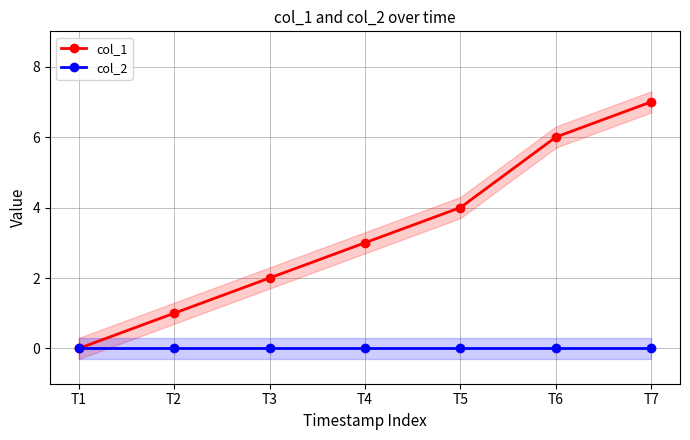

The value of col_2 at T7 is 0. True or false?

True